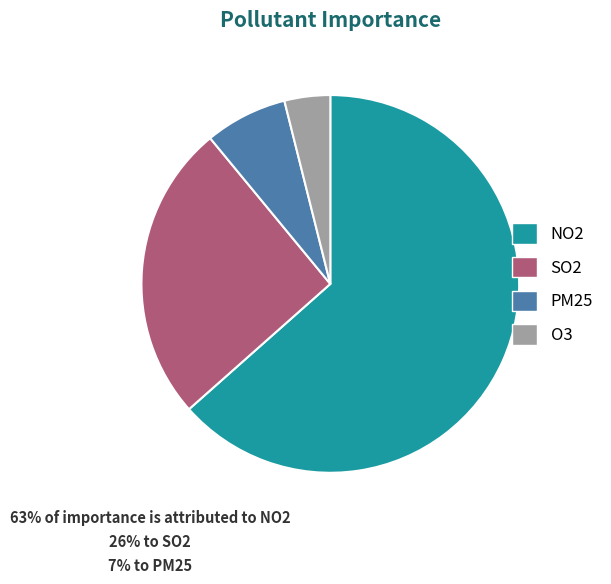

Between PM25 and O3, which is larger?

PM25